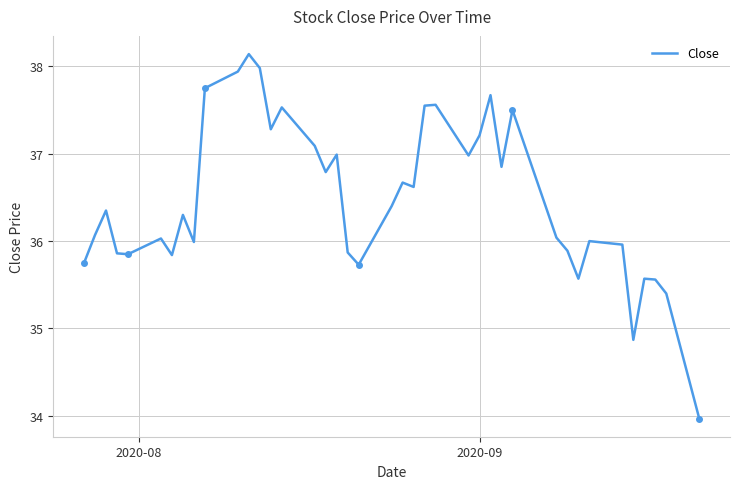

What is the greatest value displayed?

38.1